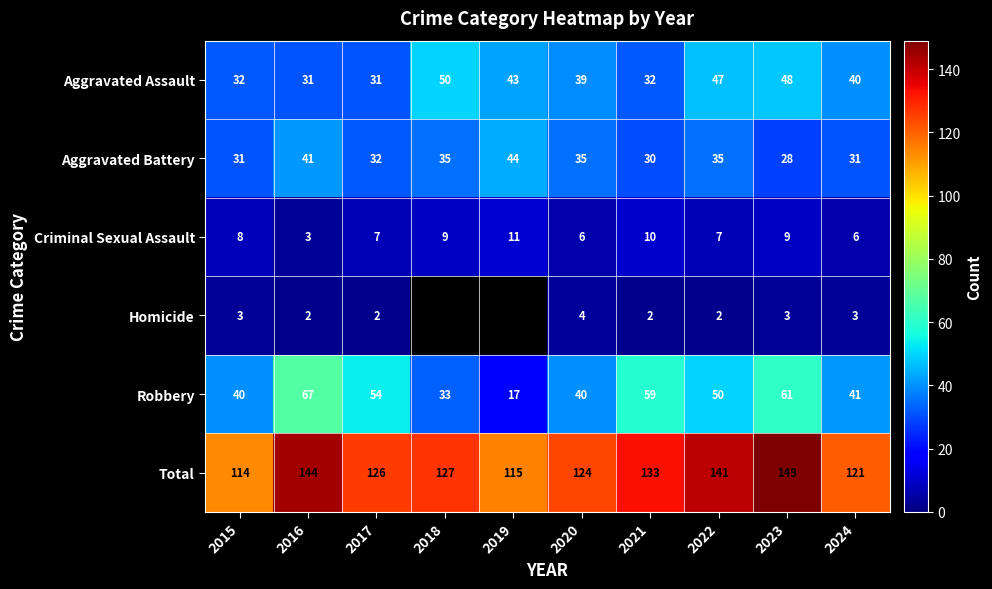

What is the sum of all Criminal Sexual Assault values?

76